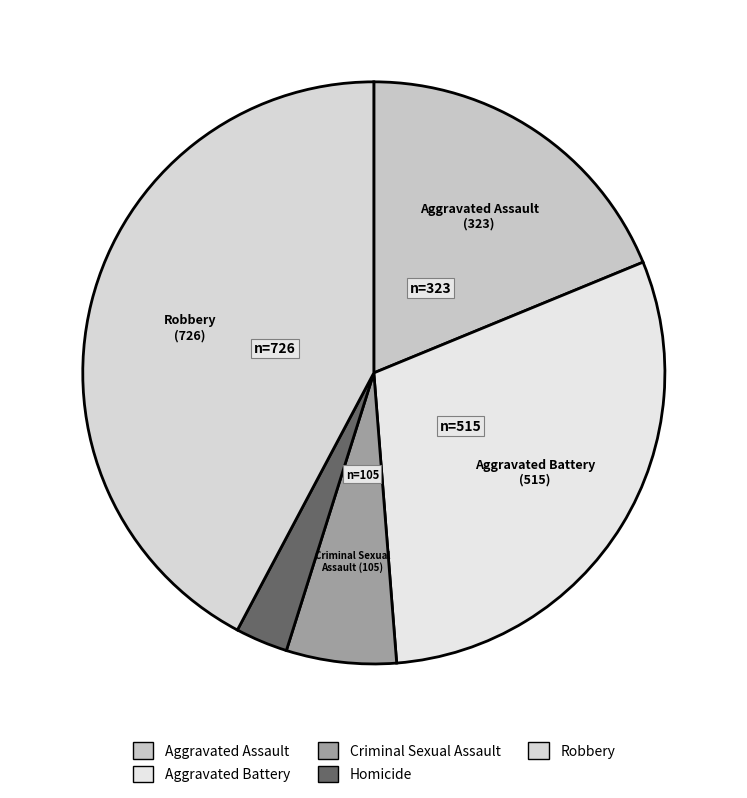

To the nearest percent, what portion does Aggravated Assault represent?

19%